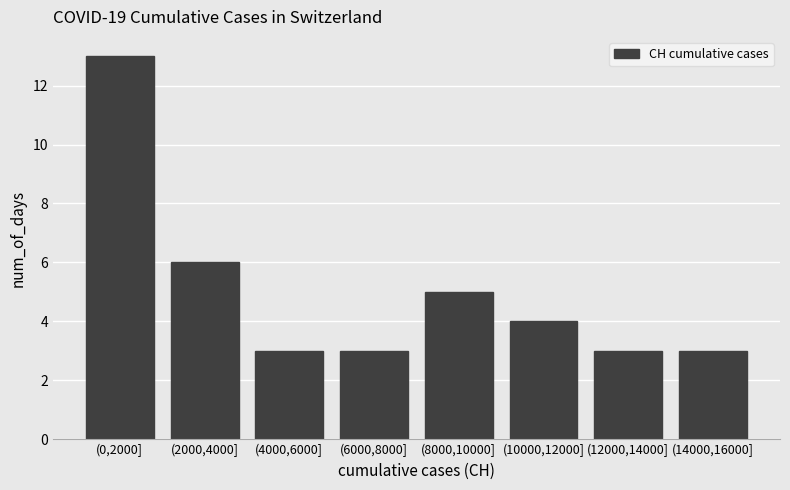

Reading left to right, list all the values displayed in this chart.

13	6	3	3	5	4	3	3